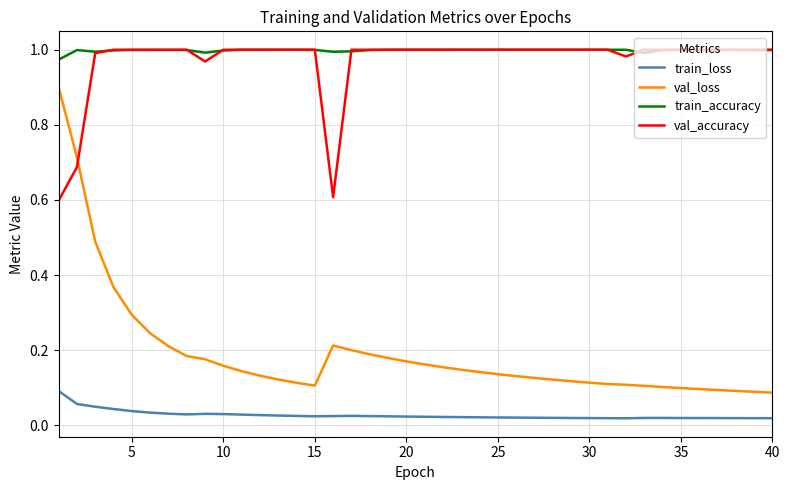

What is the difference between the maximum and second lowest values in the val_loss series?

0.8